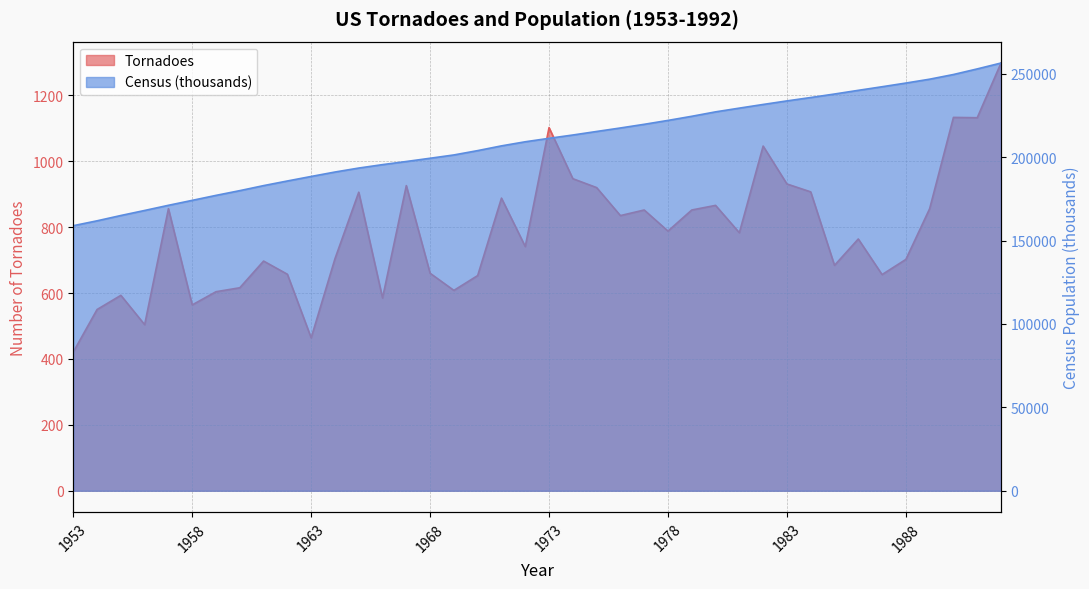

The Tornadoes series shows 336 at 1972. True or false?

False